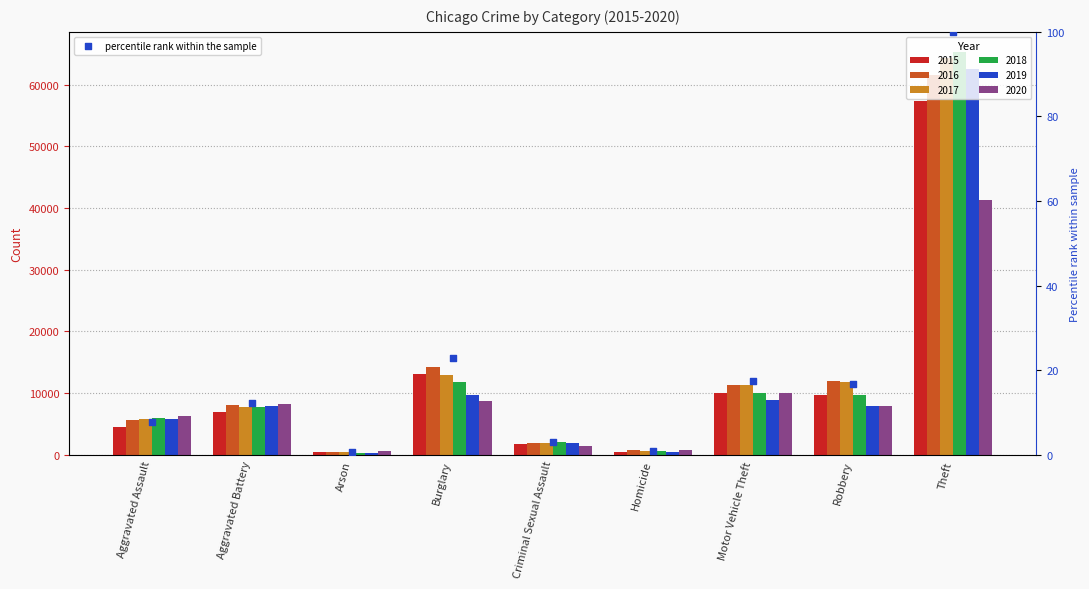

What is the ratio of the value at Aggravated Assault to the value at Aggravated Battery?

0.6